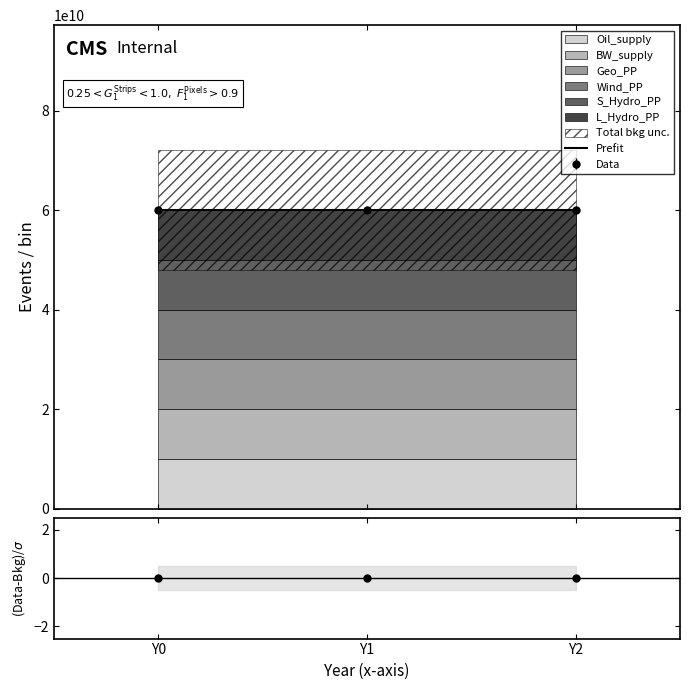

The (Data-Bkg)/σ series shows 0 at Y0. True or false?

True